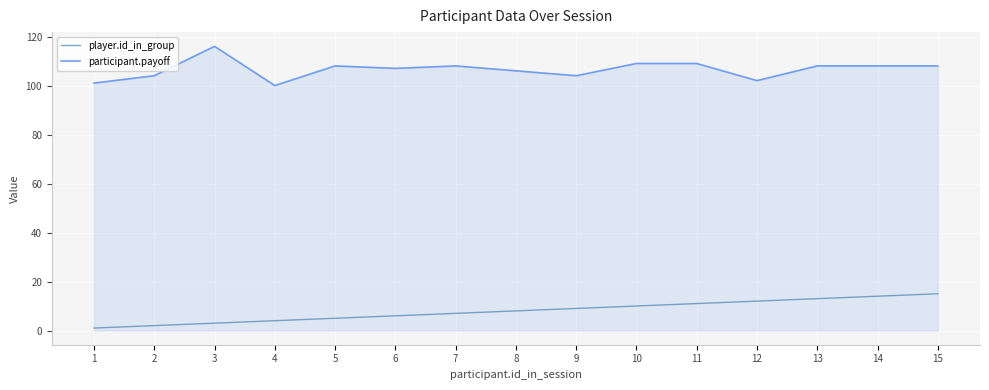

What are all the series names shown in the legend?

player.id_in_group, participant.payoff